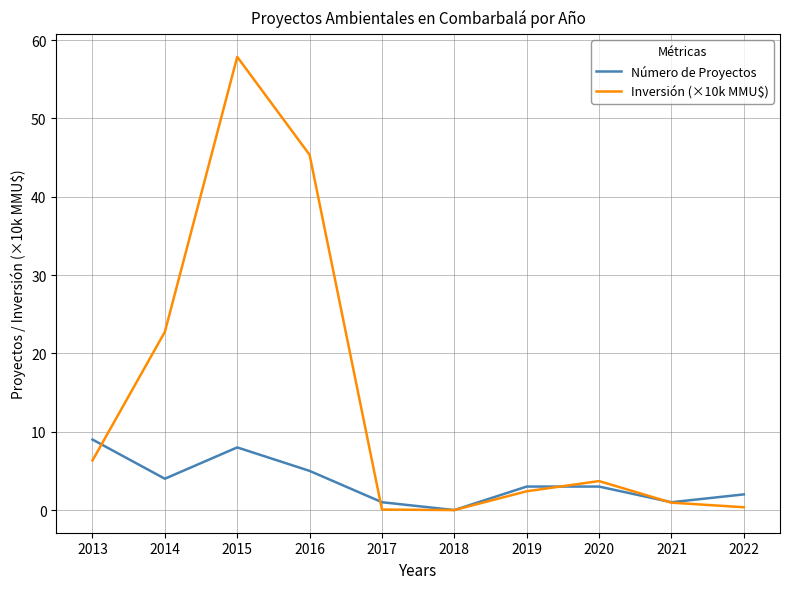

What is the greatest value displayed?

57.9